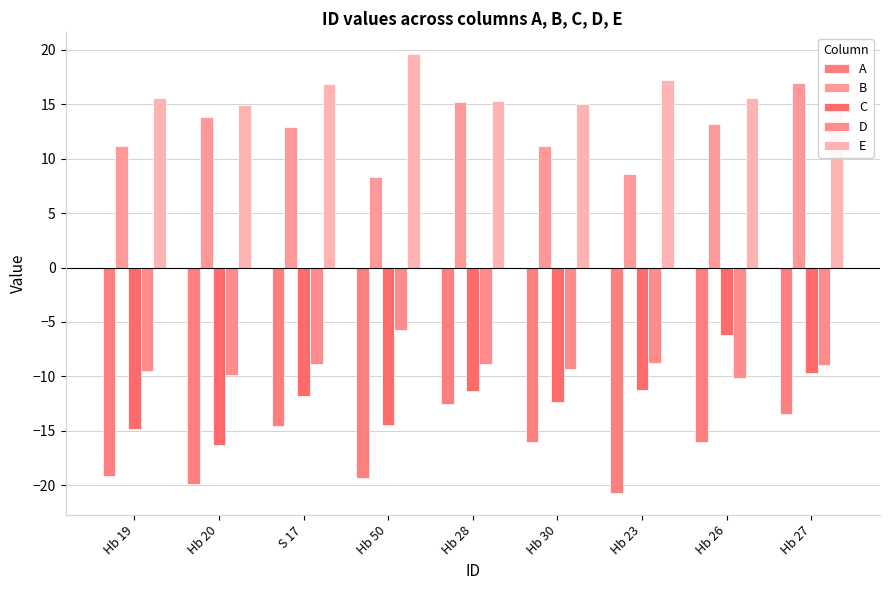

At how many categories does at least one series exceed 18?

1